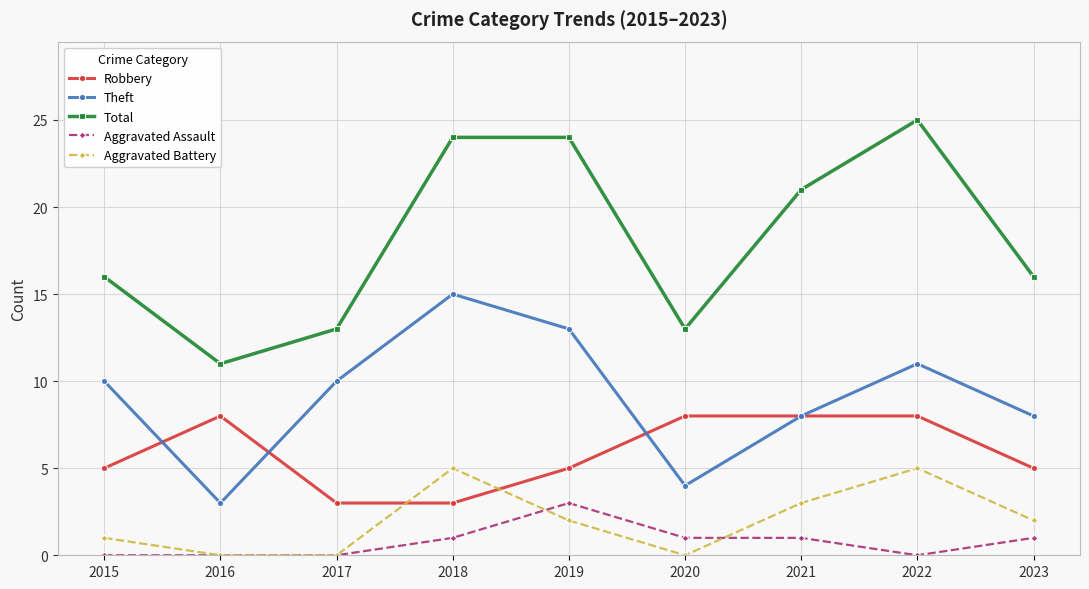

Reading right to left, what are all the values shown in this chart?

Robbery: 5	8	8	8	5	3	3	8	5
Theft: 8	11	8	4	13	15	10	3	10
Total: 16	25	21	13	24	24	13	11	16
Aggravated Assault: 1	0	1	1	3	1	0	0	0
Aggravated Battery: 2	5	3	0	2	5	0	0	1